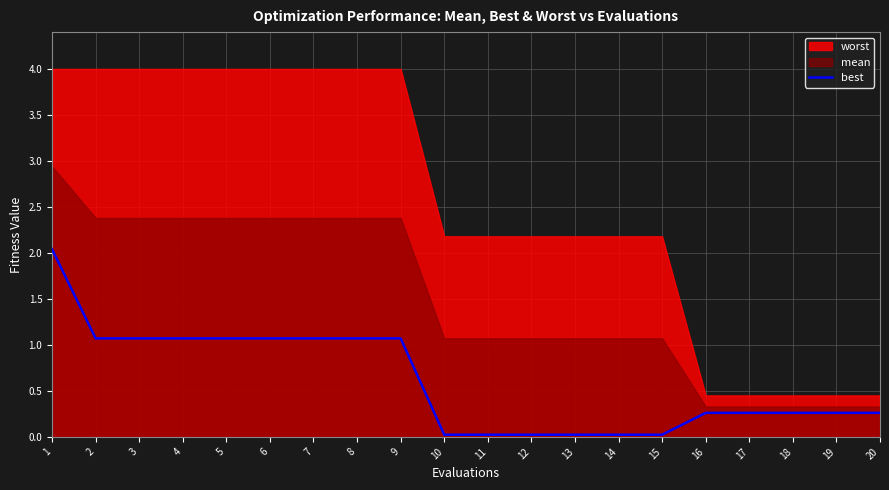

Is it true that best equals 0.3 at 19?

True